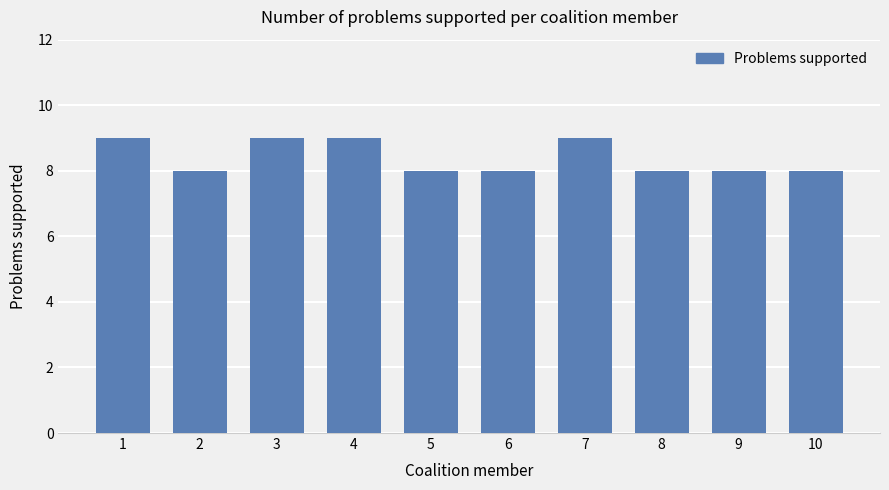

True or false: the data shows 14 at 10.

False